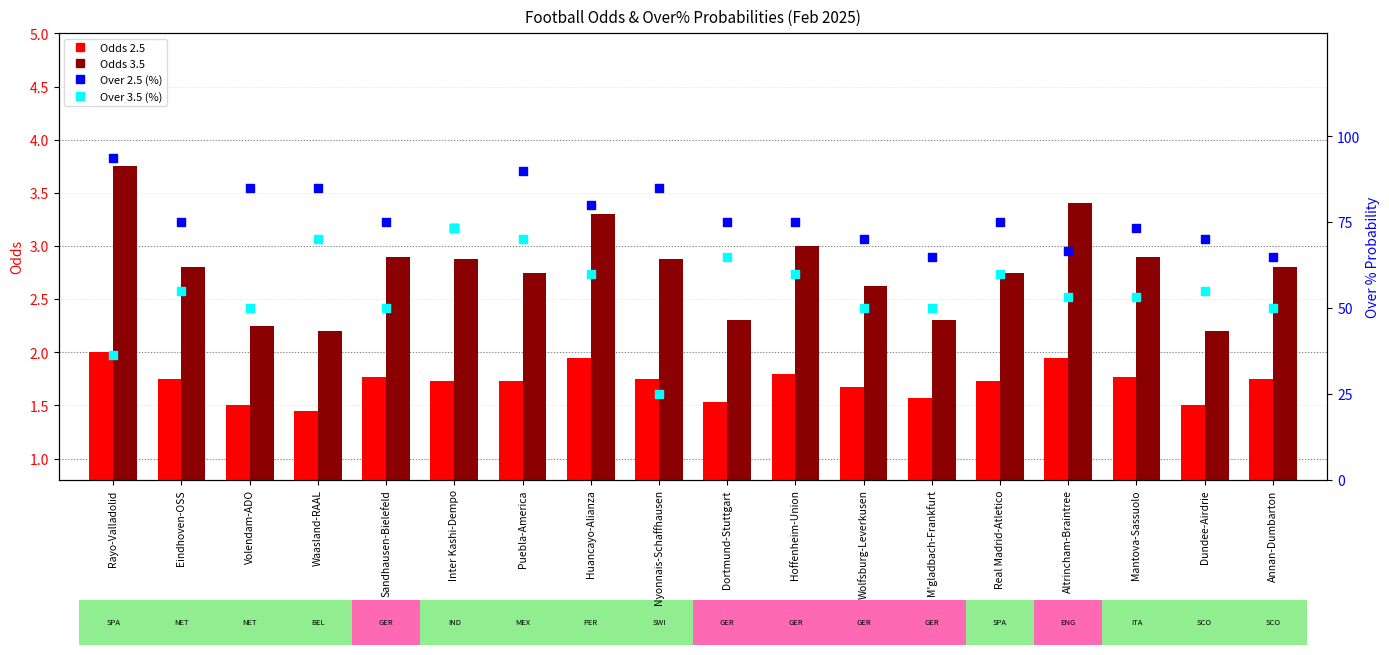

What is the total value across all series at Volendam-ADO?

138.8